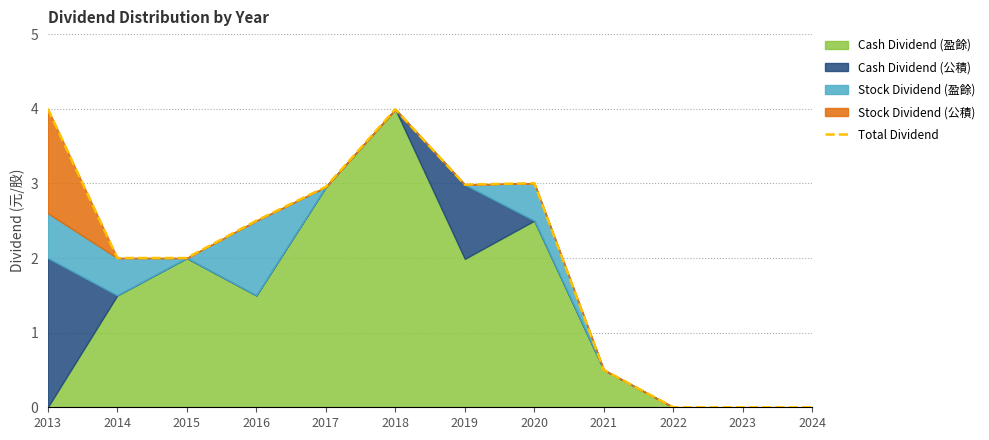

How many positive values are there?

9